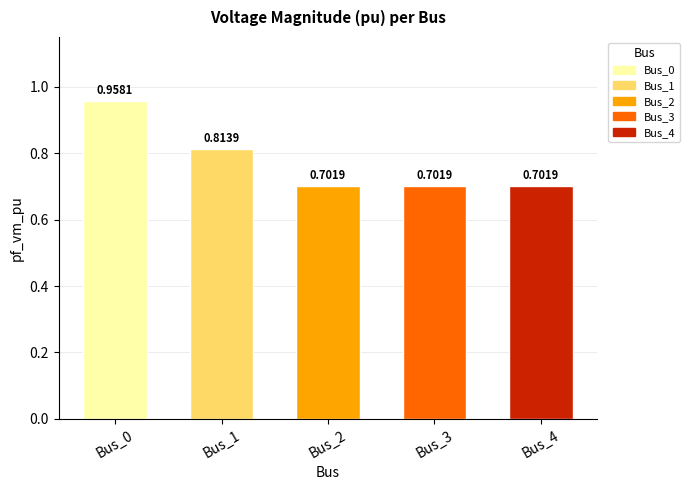

Which has a higher value, Bus_3 or Bus_0?

Bus_0